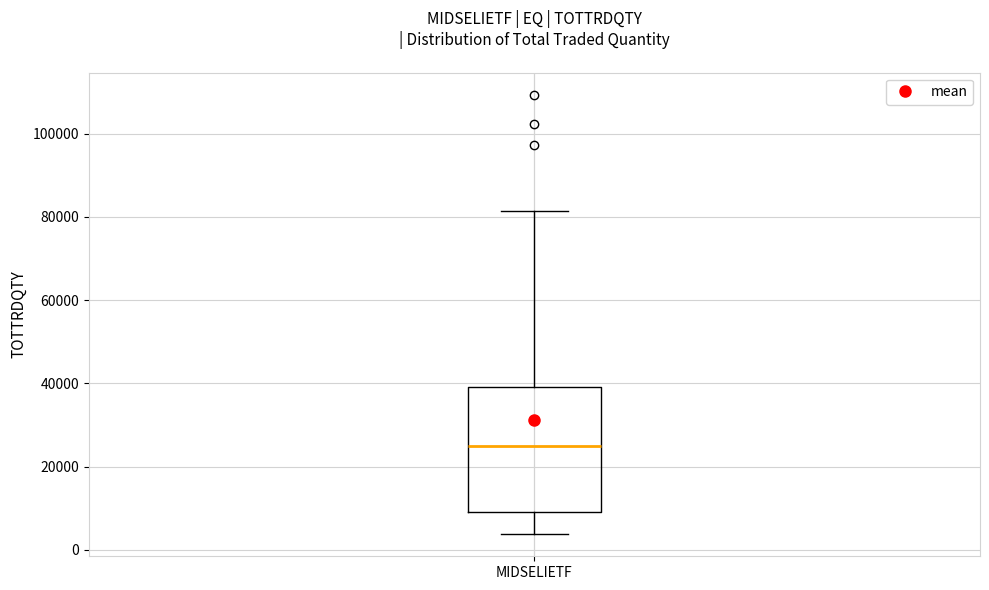

Transcribe this box plot: give where the median line is, the range the box spans, and where the two whiskers end, as read against the y-axis. The values are not printed on the chart, so give them approximately, as read against the axis.

median 26000, box 10000 to 40000, whiskers 4000 to 82000